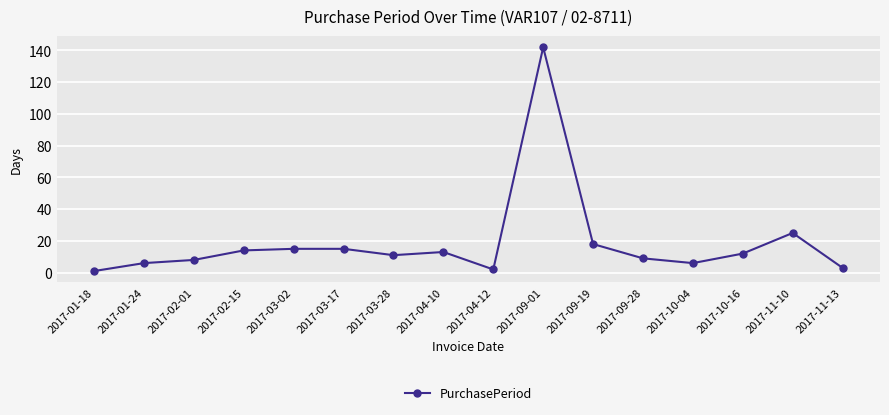

The value at 2017-03-02 is 15. True or false?

True